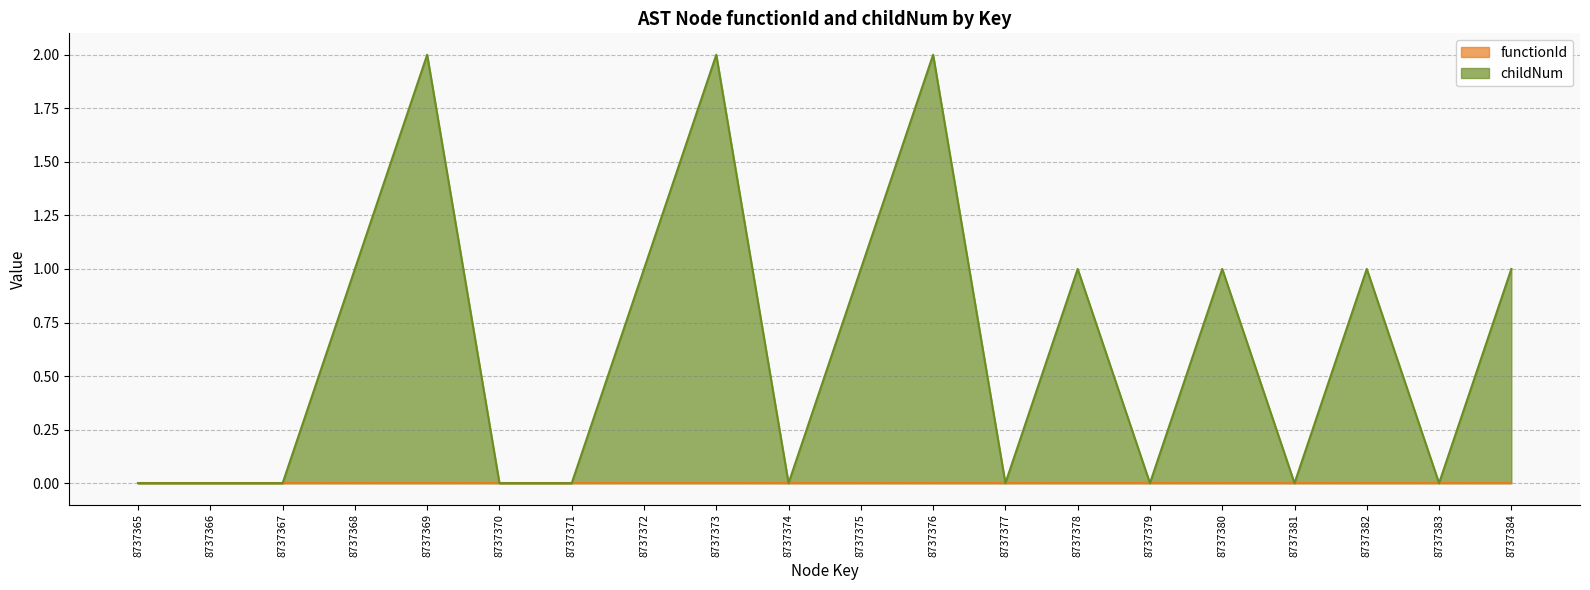

List the labels in order of value, largest first.

8737369, 8737373, 8737376, 8737368, 8737372, 8737375, 8737378, 8737380, 8737382, 8737384, 8737365, 8737366, 8737367, 8737370, 8737371, 8737374, 8737377, 8737379, 8737381, 8737383